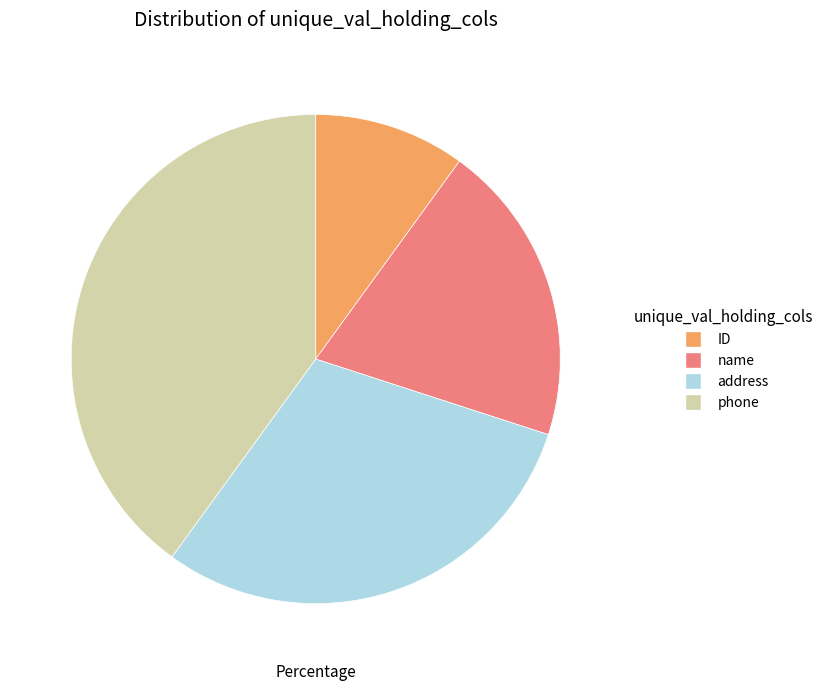

Is there a majority slice in this chart?

No